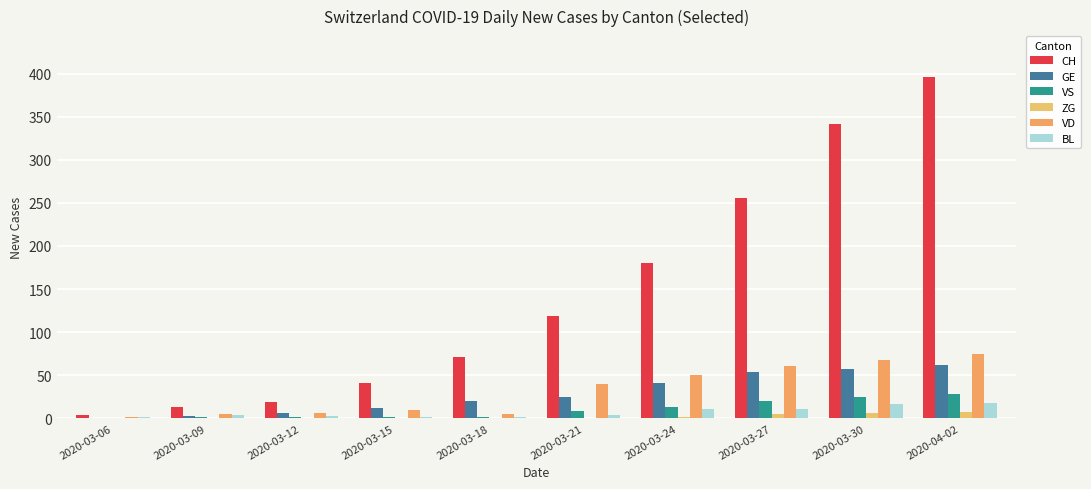

The value of BL at 2020-03-15 is 2. True or false?

True